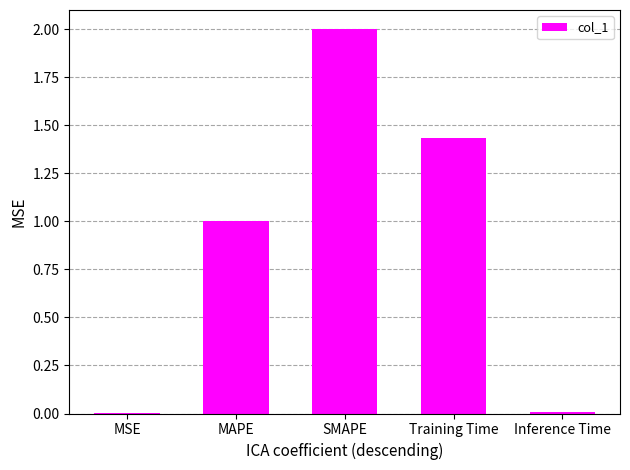

Which category has the highest value across all series?

SMAPE